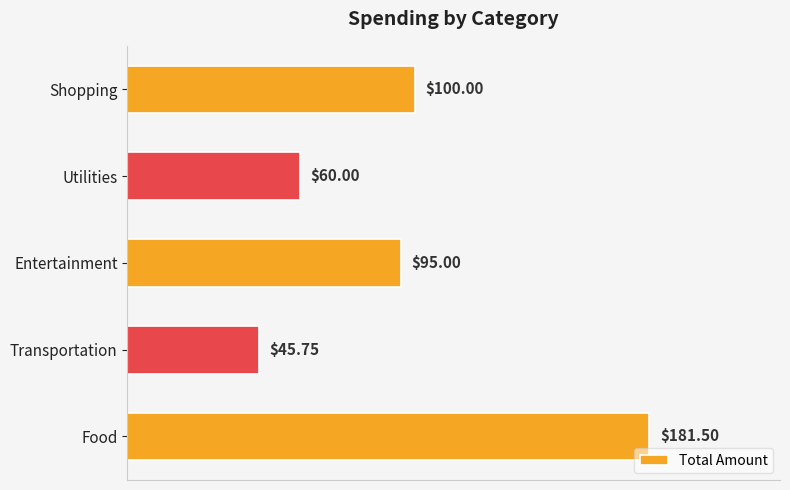

What is the average value?

96.5